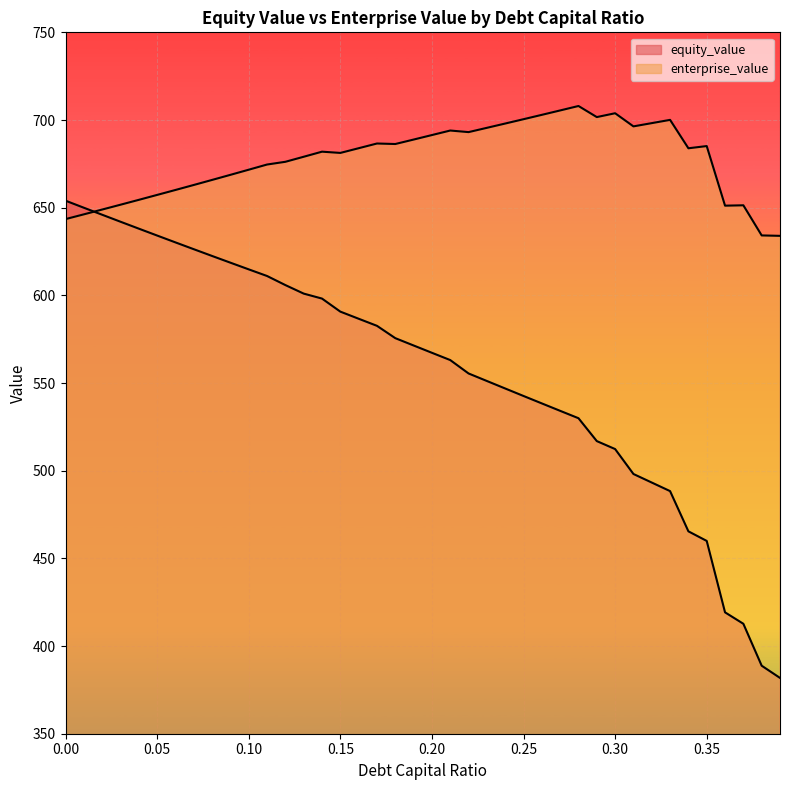

What is the total value across all series at 0.03?

1293.7